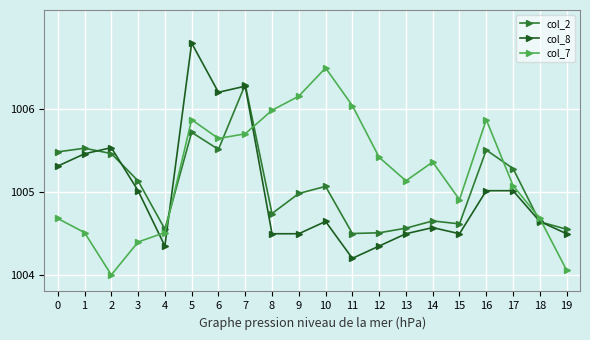

Rank the series at 12 from highest to lowest value.

col_7, col_2, col_8